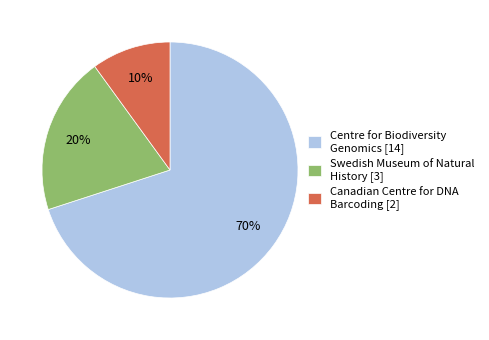

Does any single category account for the majority?

Yes